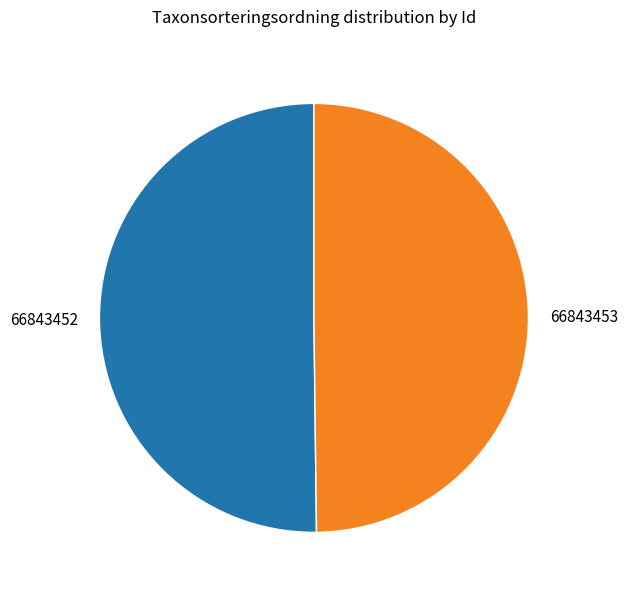

What is the ratio of the value at 66843452 to the value at 66843453?

1.0